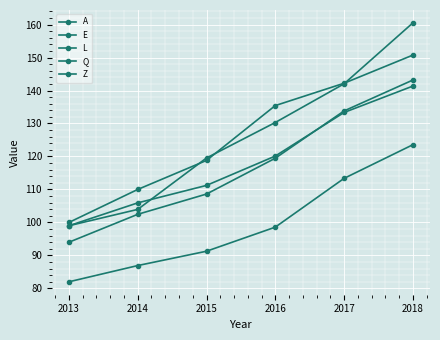

List the labels in order of E value, smallest first.

2013, 2014, 2015, 2016, 2017, 2018